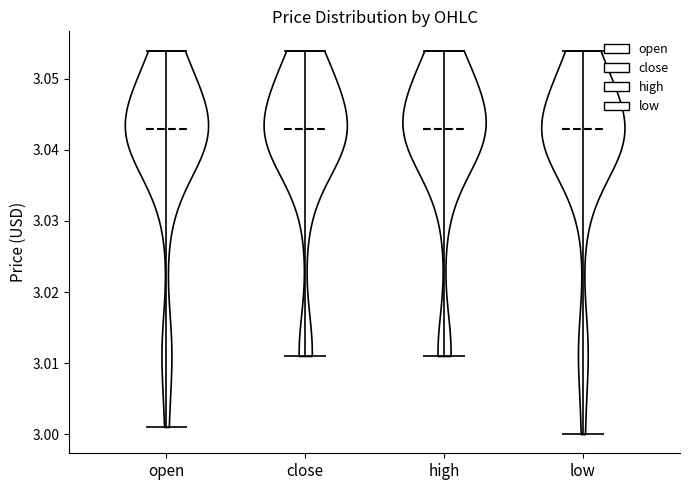

What is the lowest point the violin for open reaches on the y-axis? The values are not printed on the chart, so give them approximately, as read against the axis.

3.001